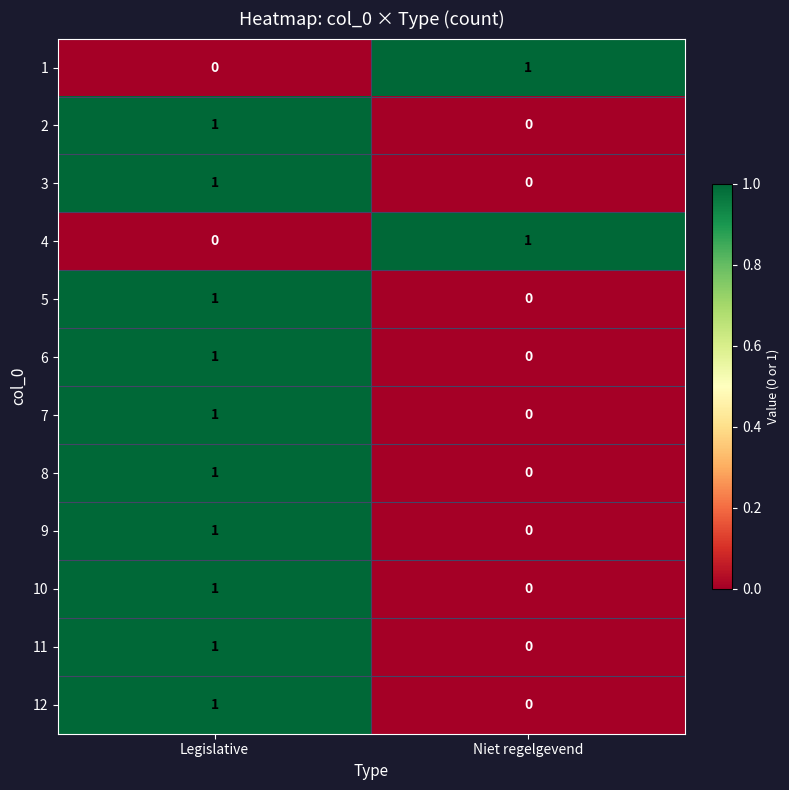

Reading right to left, transcribe all the data shown in this chart.

1: 1	0
2: 0	1
3: 0	1
4: 1	0
5: 0	1
6: 0	1
7: 0	1
8: 0	1
9: 0	1
10: 0	1
11: 0	1
12: 0	1